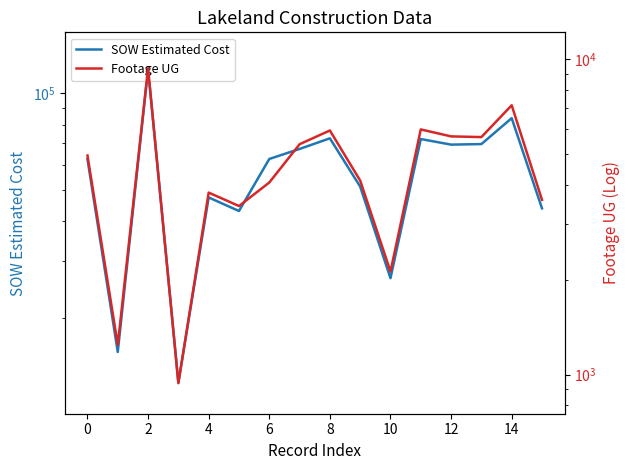

Does the chart have visible grid lines?

No